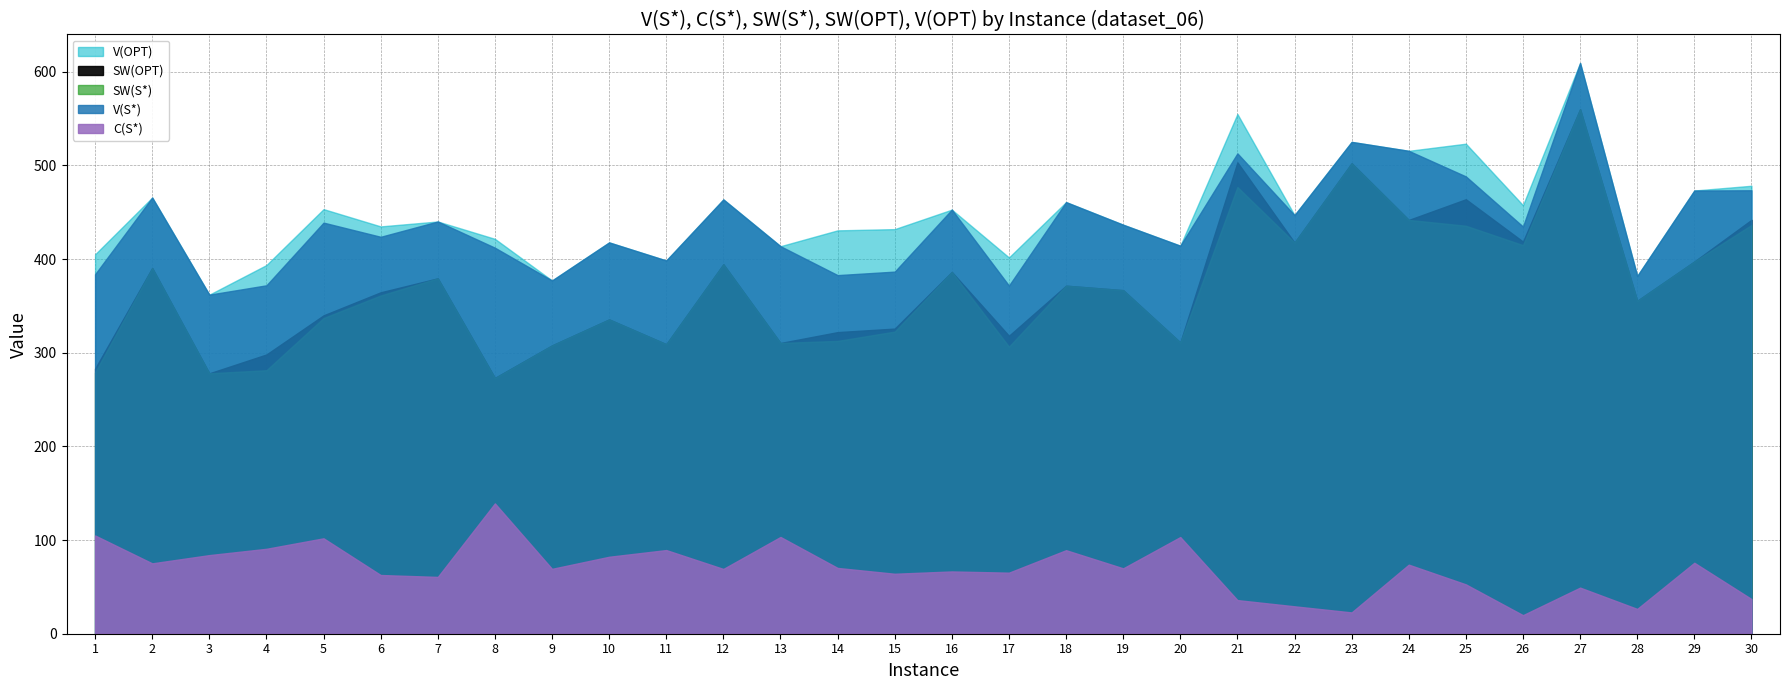

What are all the series names shown in the legend?

V(S*), C(S*), SW(S*), SW(OPT), V(OPT)